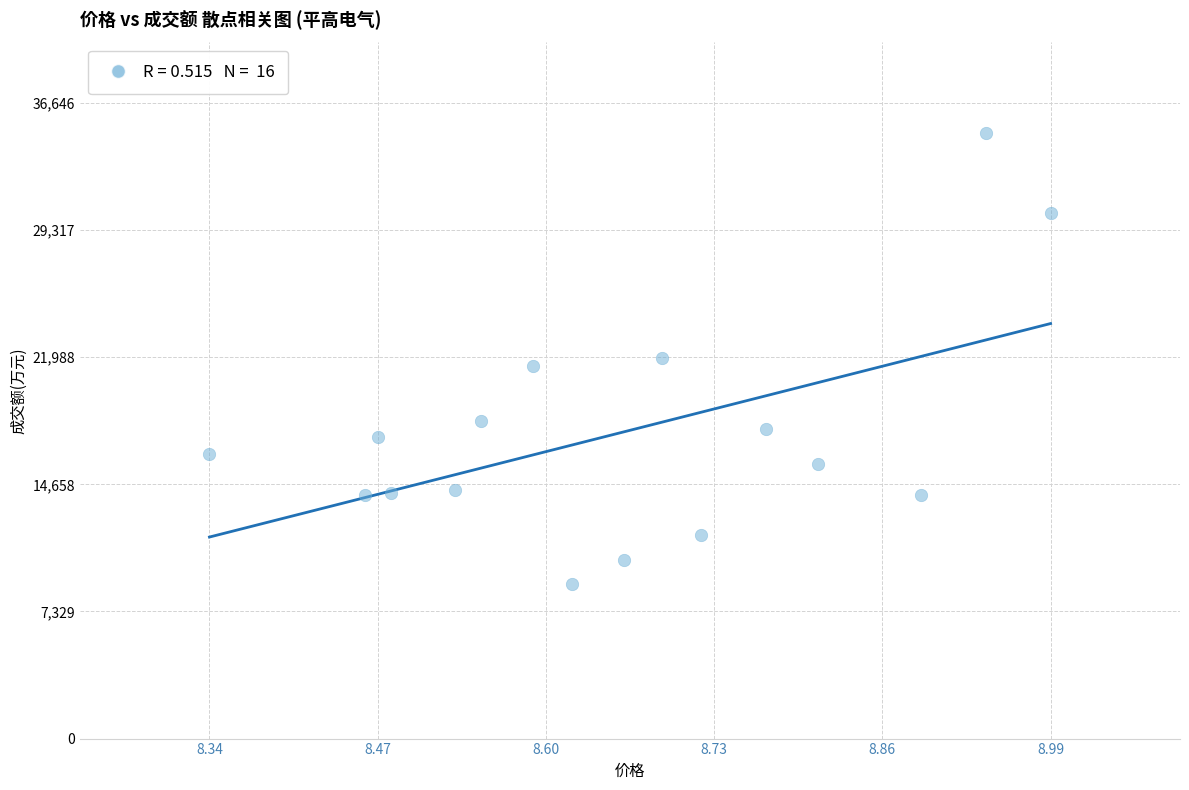

What is the range of Y values (max minus min)?

25966